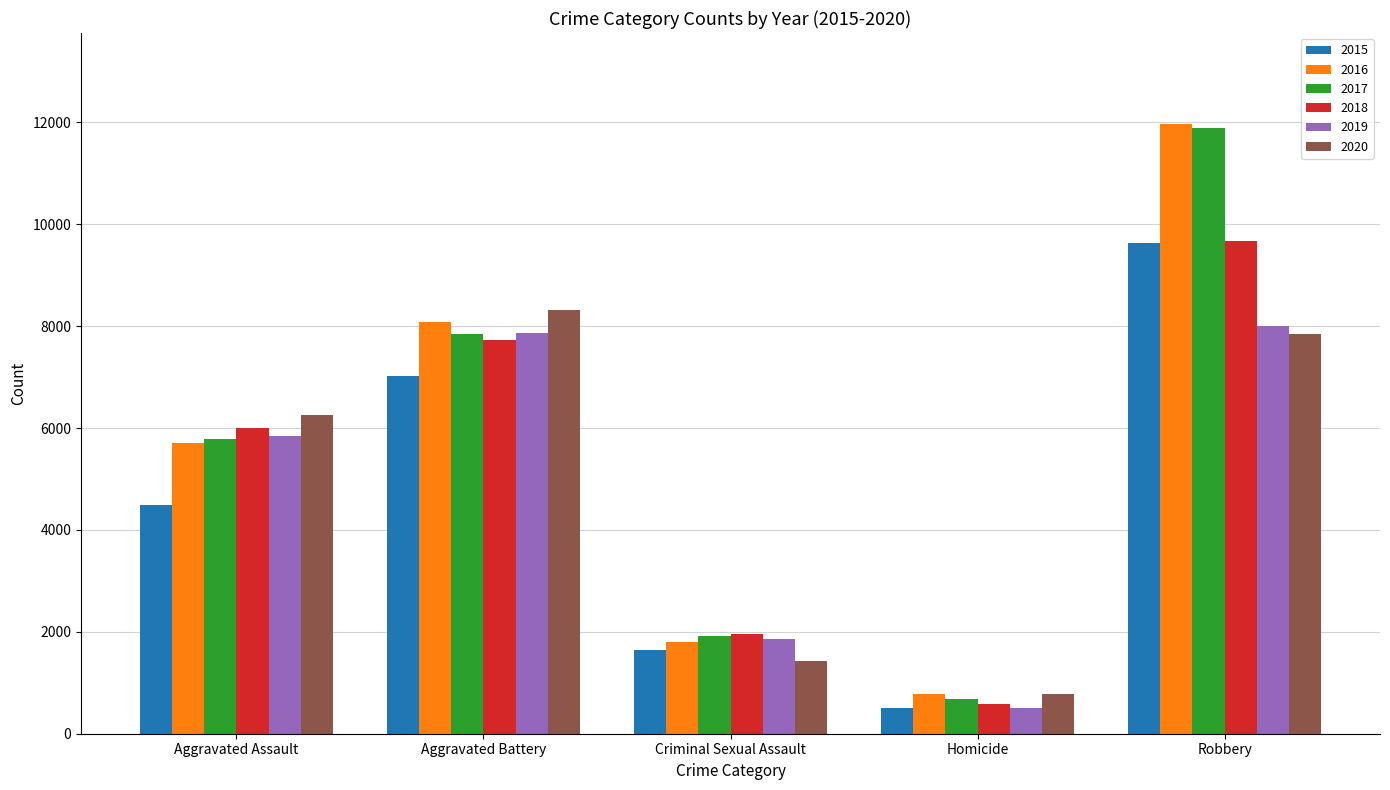

At how many categories does at least one series exceed 2086?

3